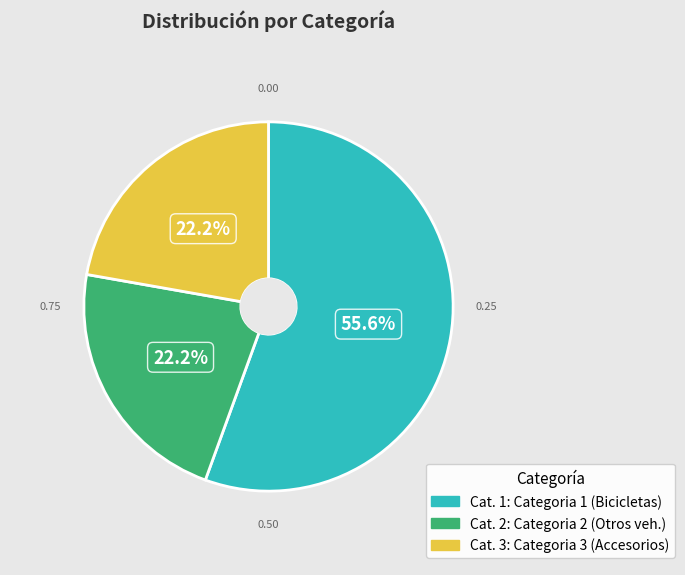

Is there a majority slice in this chart?

Yes